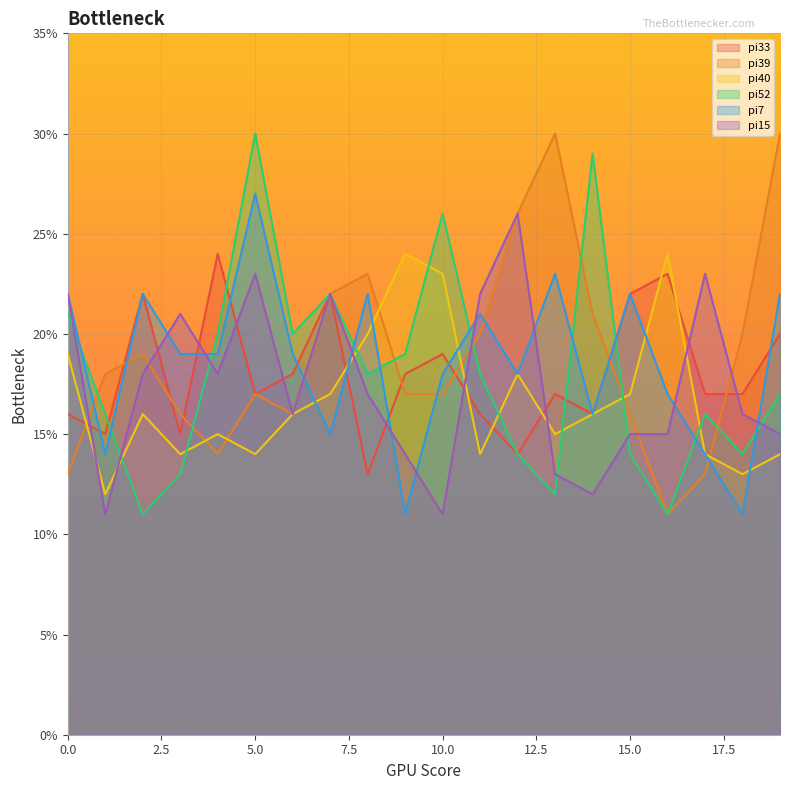

Reading left to right, extract all data points from this chart.

pi33: 0=16	1=15	2=22	3=15	4=24	5=17	6=18	7=22	8=13	9=18	10=19	11=16	12=14	13=17	14=16	15=22	16=23	17=17	18=17	19=20
pi39: 0=13	1=18	2=19	3=16	4=14	5=17	6=16	7=22	8=23	9=17	10=17	11=20	12=26	13=30	14=21	15=16	16=11	17=13	18=20	19=30
pi40: 0=19	1=12	2=16	3=14	4=15	5=14	6=16	7=17	8=20	9=24	10=23	11=14	12=18	13=15	14=16	15=17	16=24	17=14	18=13	19=14
pi52: 0=21	1=16	2=11	3=13	4=20	5=30	6=20	7=22	8=18	9=19	10=26	11=18	12=14	13=12	14=29	15=14	16=11	17=16	18=14	19=17
pi7: 0=22	1=14	2=22	3=19	4=19	5=27	6=19	7=15	8=22	9=11	10=18	11=21	12=18	13=23	14=16	15=22	16=17	17=14	18=11	19=22
pi15: 0=22	1=11	2=18	3=21	4=18	5=23	6=16	7=22	8=17	9=14	10=11	11=22	12=26	13=13	14=12	15=15	16=15	17=23	18=16	19=15